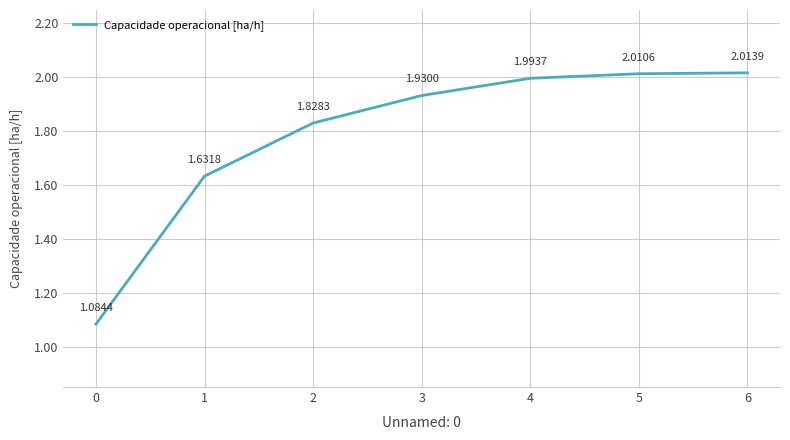

Count the number of categories in the chart.

7